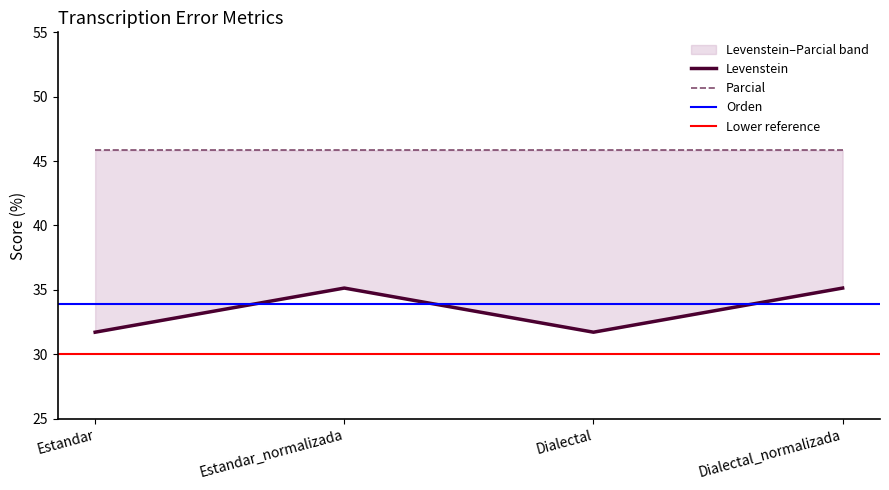

What is the total value across all series at Estandar_normalizada?

114.9